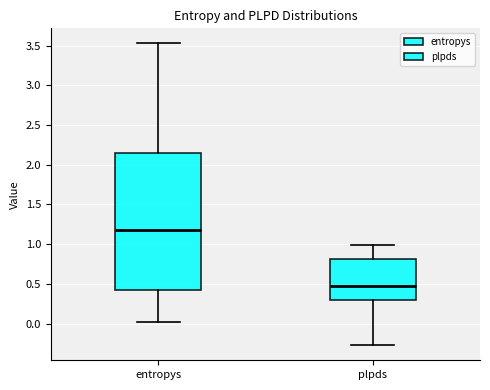

Where does the median line of the box for entropys sit on the y-axis? The values are not printed on the chart, so give them approximately, as read against the axis.

1.20